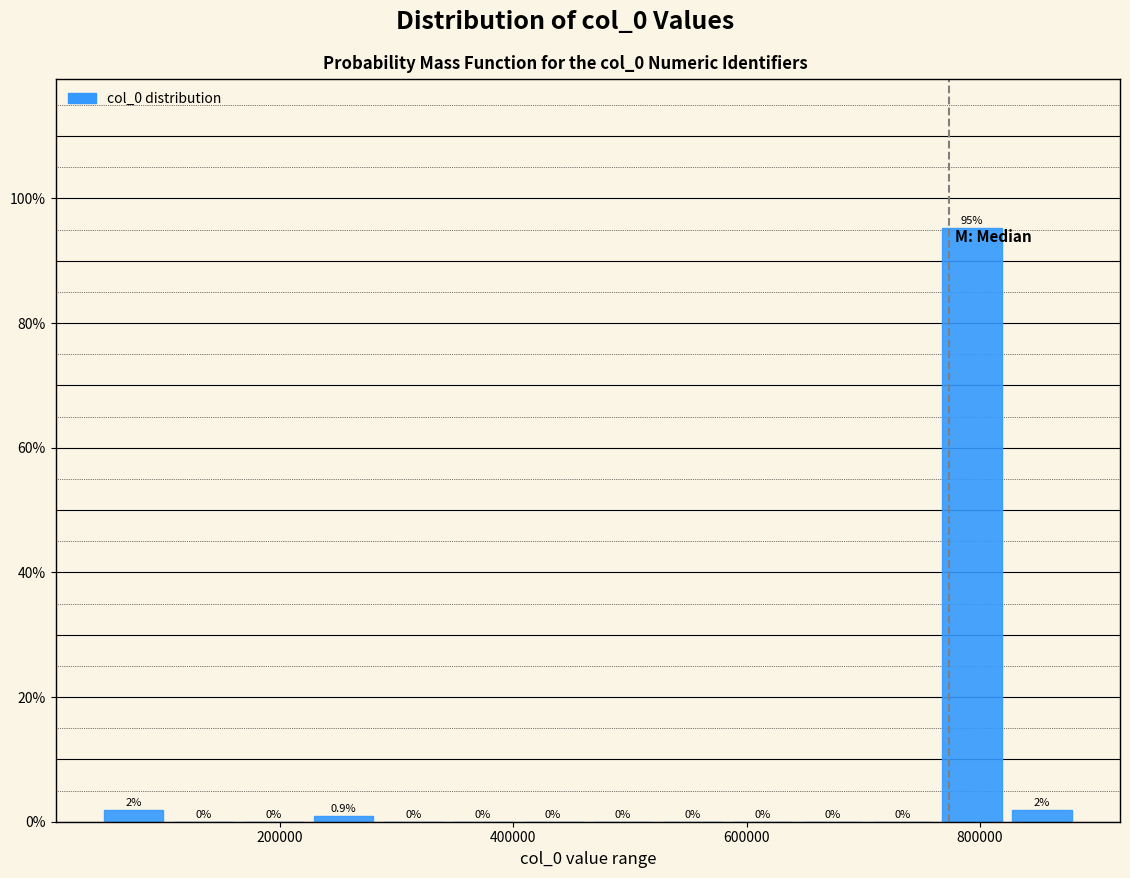

Around what value on the x-axis is the tallest bar? Give the approximate position of its centre, as read against the axis.

800000